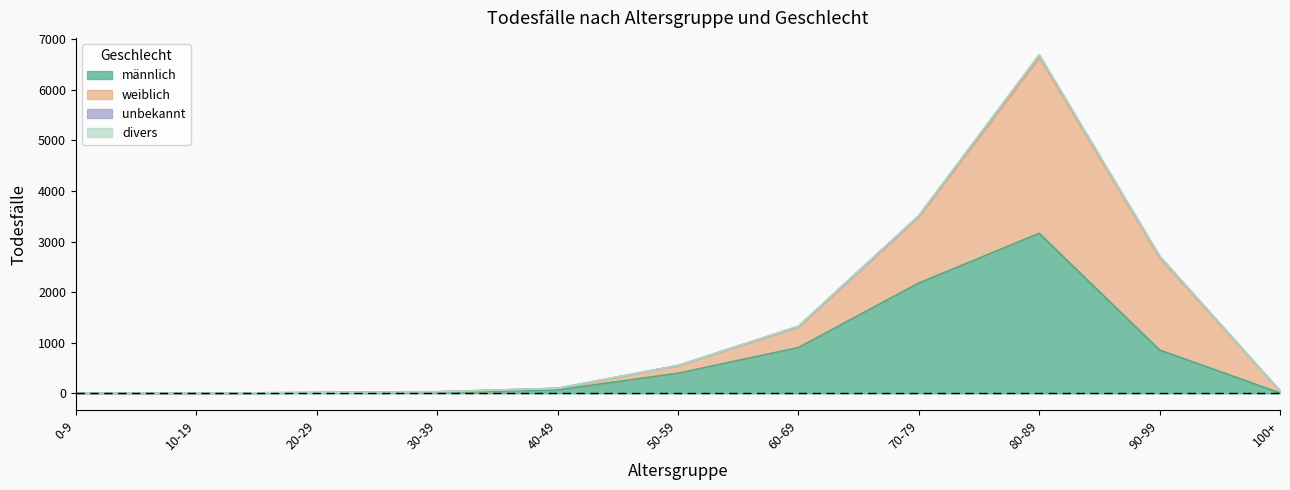

Reading left to right, extract all data points from this chart.

männlich: 0	1	10	20	66	396	903	2180	3163	855	6
weiblich: 2	1	4	9	31	152	412	1317	3487	1829	43
divers: 0	0	0	0	0	0	0	1	2	1	0
unbekannt: 0	0	0	0	0	1	9	16	43	29	0